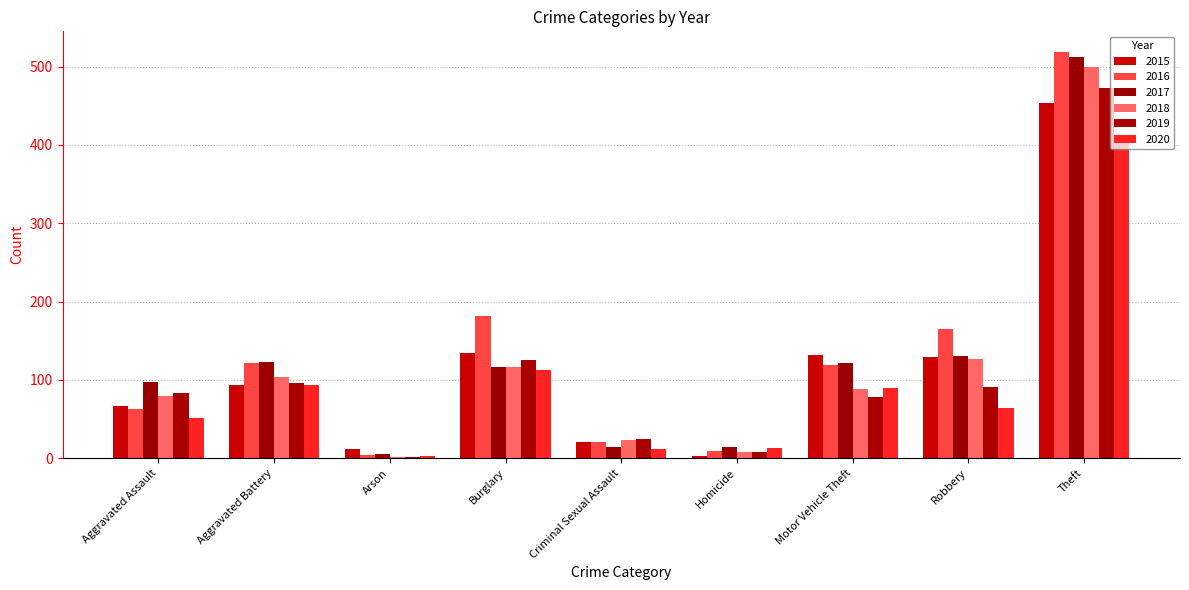

What is the difference between the maximum and minimum values in the 2020 series?

408